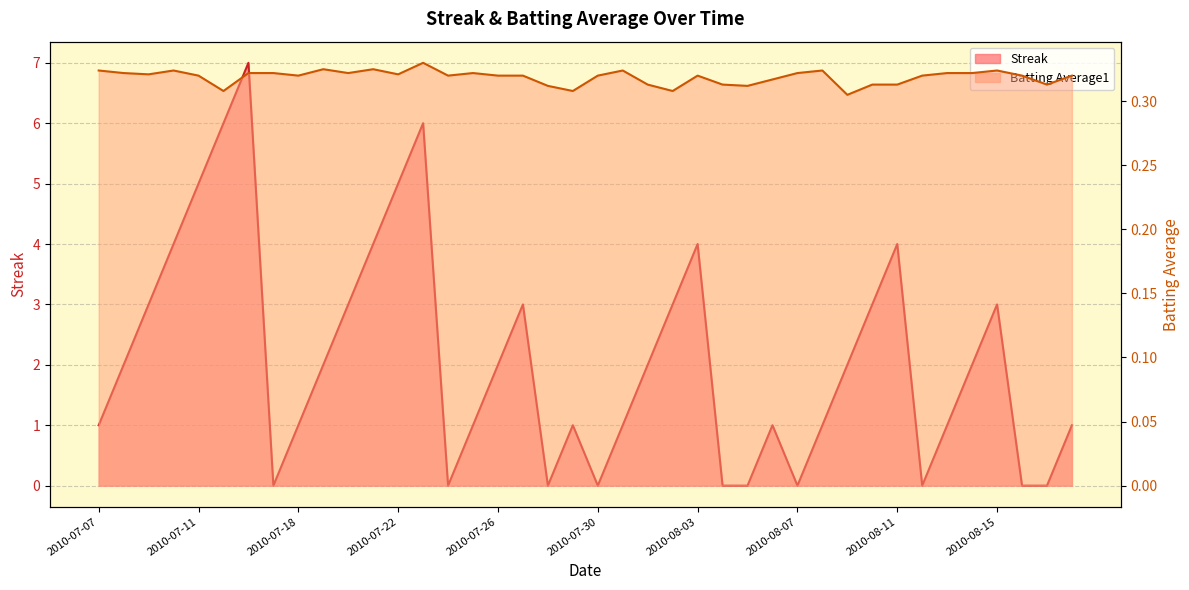

Reading left to right, extract all data points from this chart.

Streak: 1.0	2.0	3.0	4.0	5.0	6.0	7.0	0.0	1.0	2.0	3.0	4.0	5.0	6.0	0.0	1.0	2.0	3.0	0.0	1.0	0.0	1.0	2.0	3.0	4.0	0.0	0.0	1.0	0.0	1.0	2.0	3.0	4.0	0.0	1.0	2.0	3.0	0.0	0.0	1.0
Batting Average1: 0.3	0.3	0.3	0.3	0.3	0.3	0.3	0.3	0.3	0.3	0.3	0.3	0.3	0.3	0.3	0.3	0.3	0.3	0.3	0.3	0.3	0.3	0.3	0.3	0.3	0.3	0.3	0.3	0.3	0.3	0.3	0.3	0.3	0.3	0.3	0.3	0.3	0.3	0.3	0.3